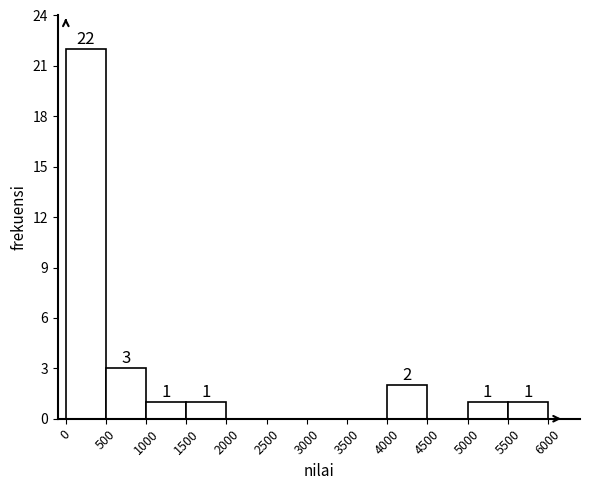

Over which range of the x-axis is the bar tallest?

0 to 500